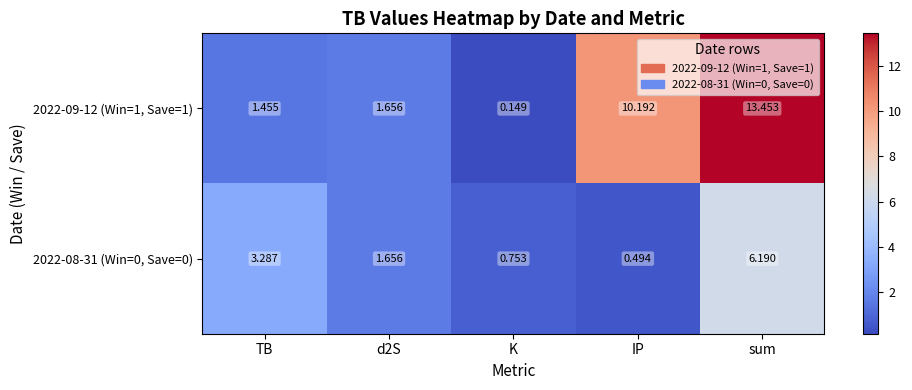

How many data points in 2022-08-31 (Win=0, Save=0) are less than 1?

2